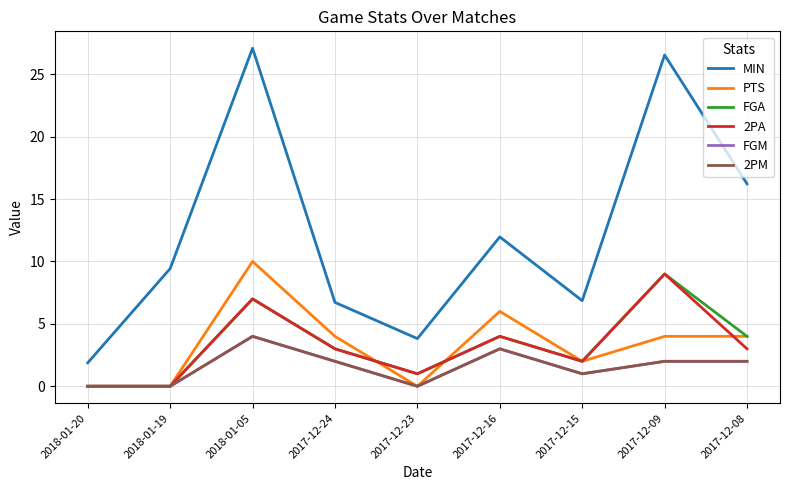

Is this an area chart (filled region under the line)?

No